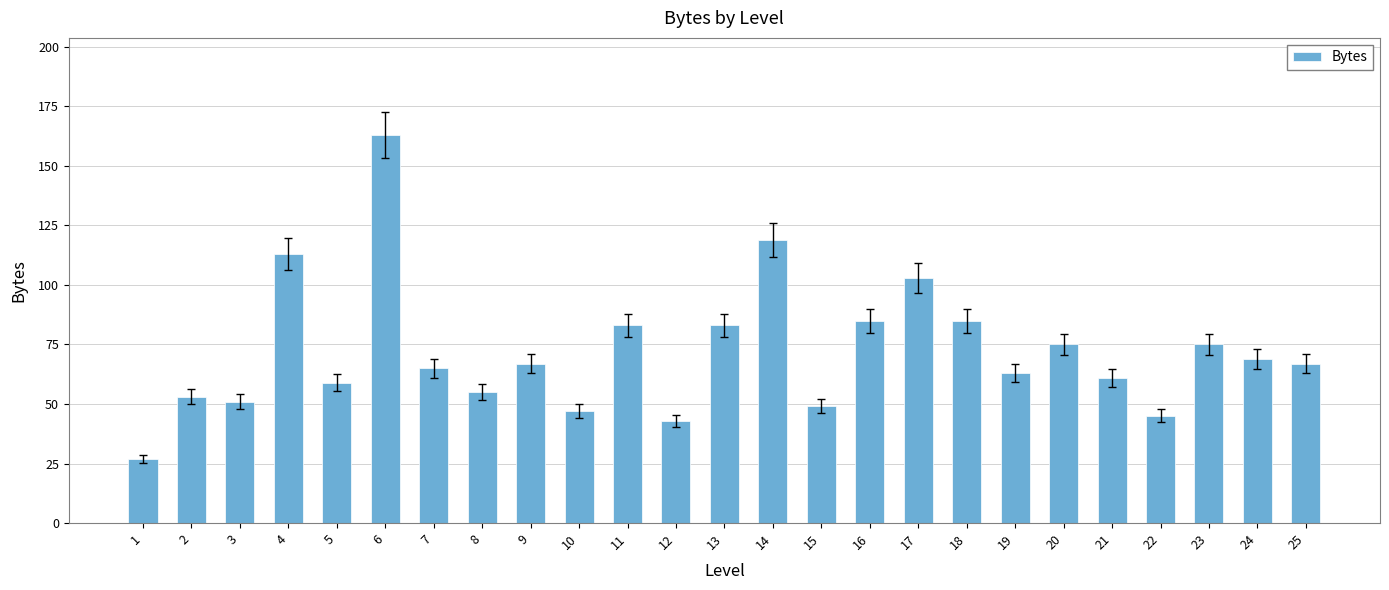

What is the maximum value shown in the chart?

163